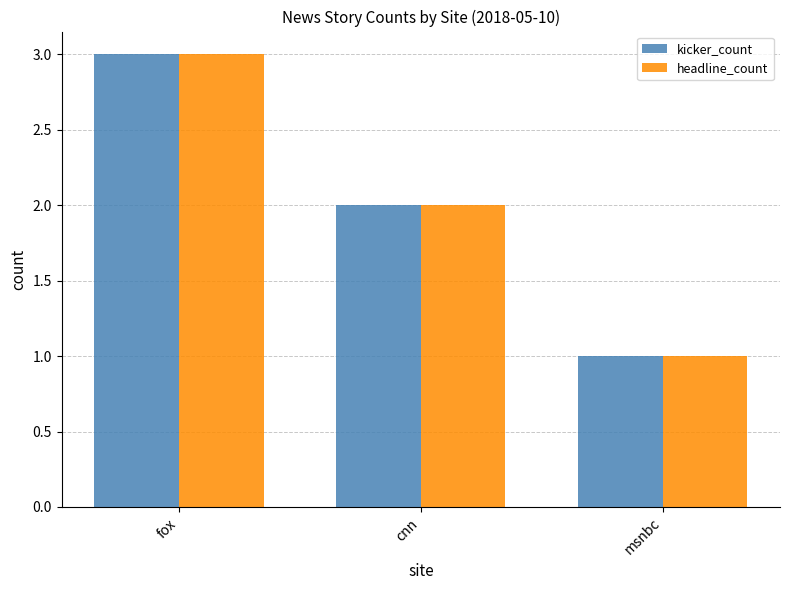

What is the label of the 2nd bar from the right?

cnn